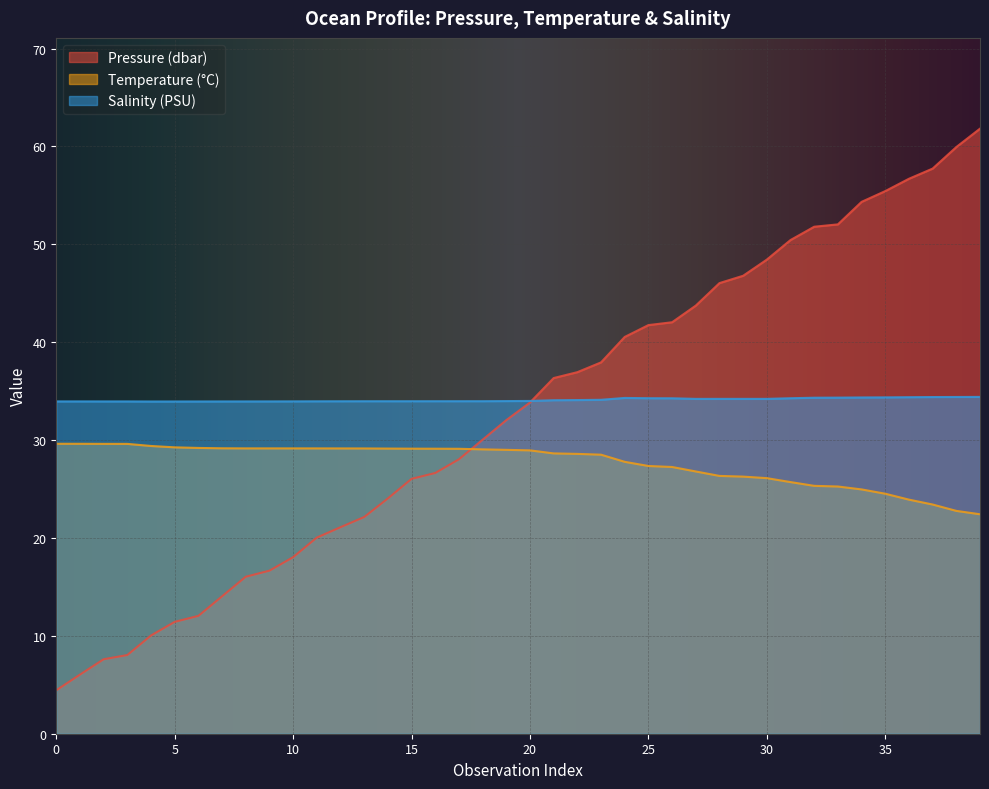

Which series has the widest spread of values?

Pressure (dbar)